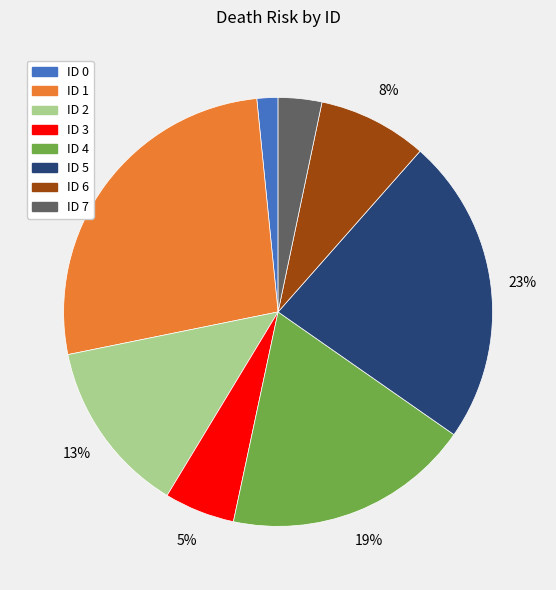

How many slices are in this pie chart?

8